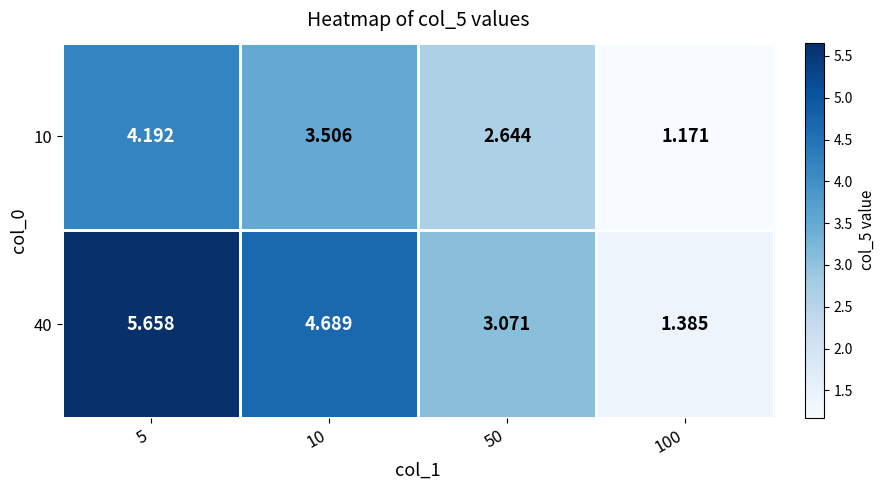

Is the value of 40 at 100 greater than the value of 10 at 100?

Yes